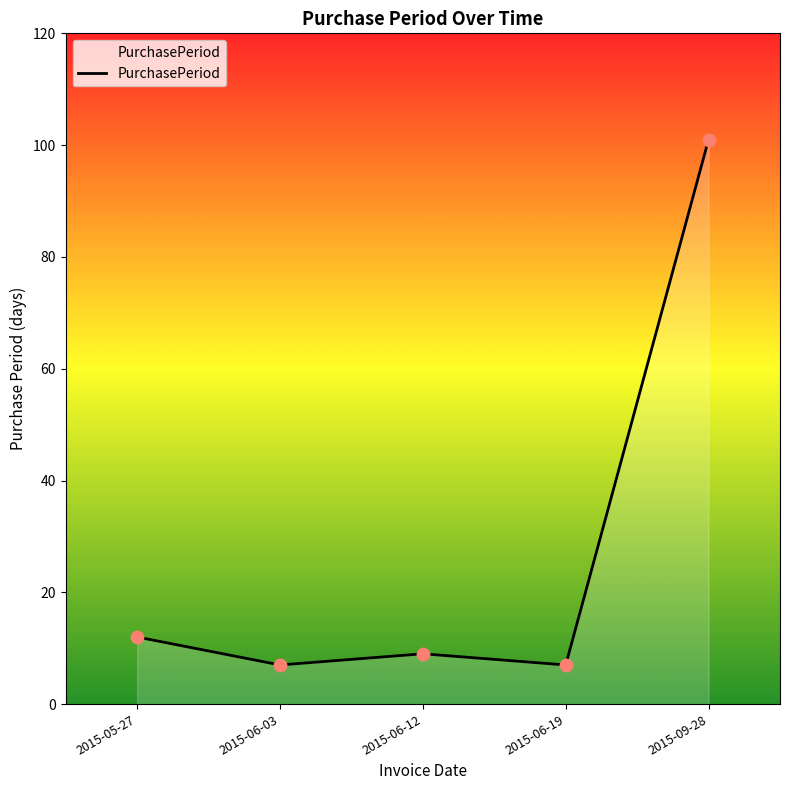

Between 2015-09-28 and 2015-06-03, which is larger?

2015-09-28